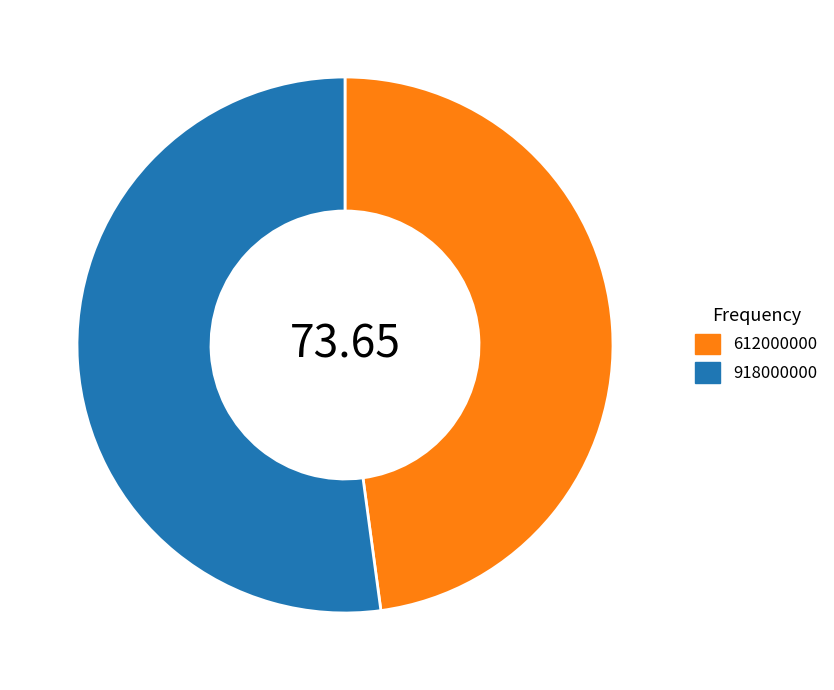

Which slice is the largest?

918000000